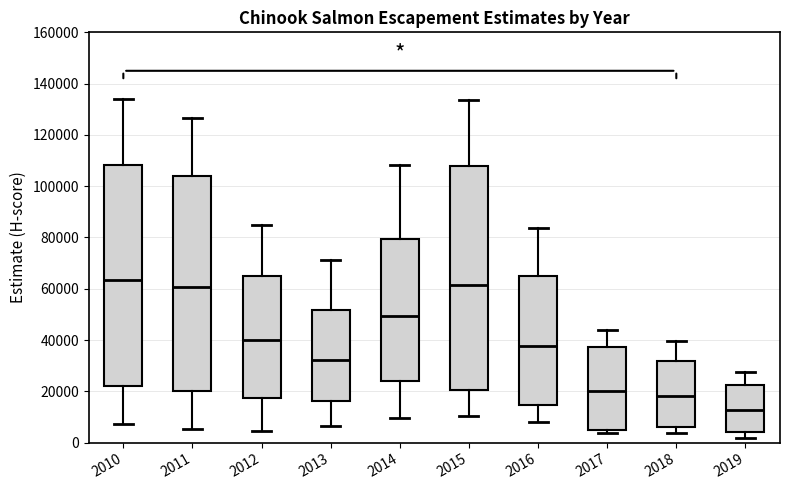

Where does the median line of the box at x = 2010 sit on the y-axis? The values are not printed on the chart, so give them approximately, as read against the axis.

64000